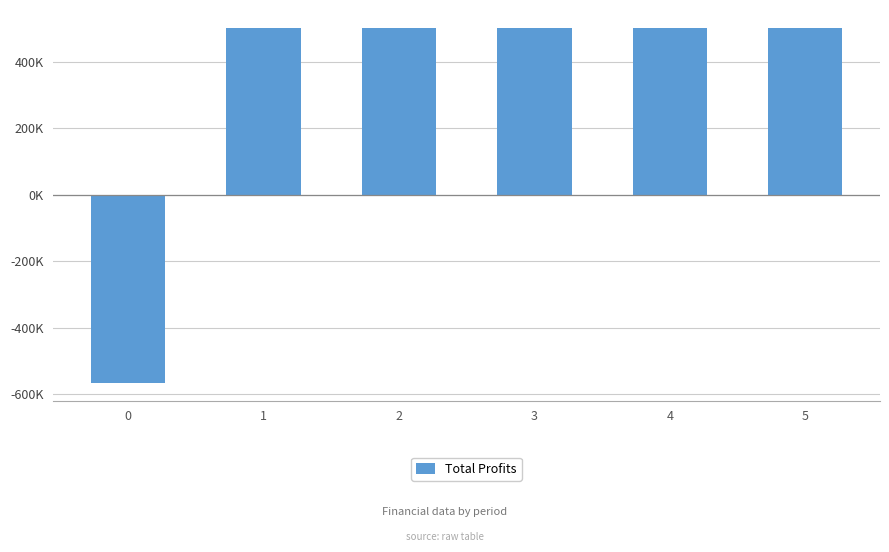

Rank the categories by value from lowest to highest.

0, 3, 4, 5, 1, 2